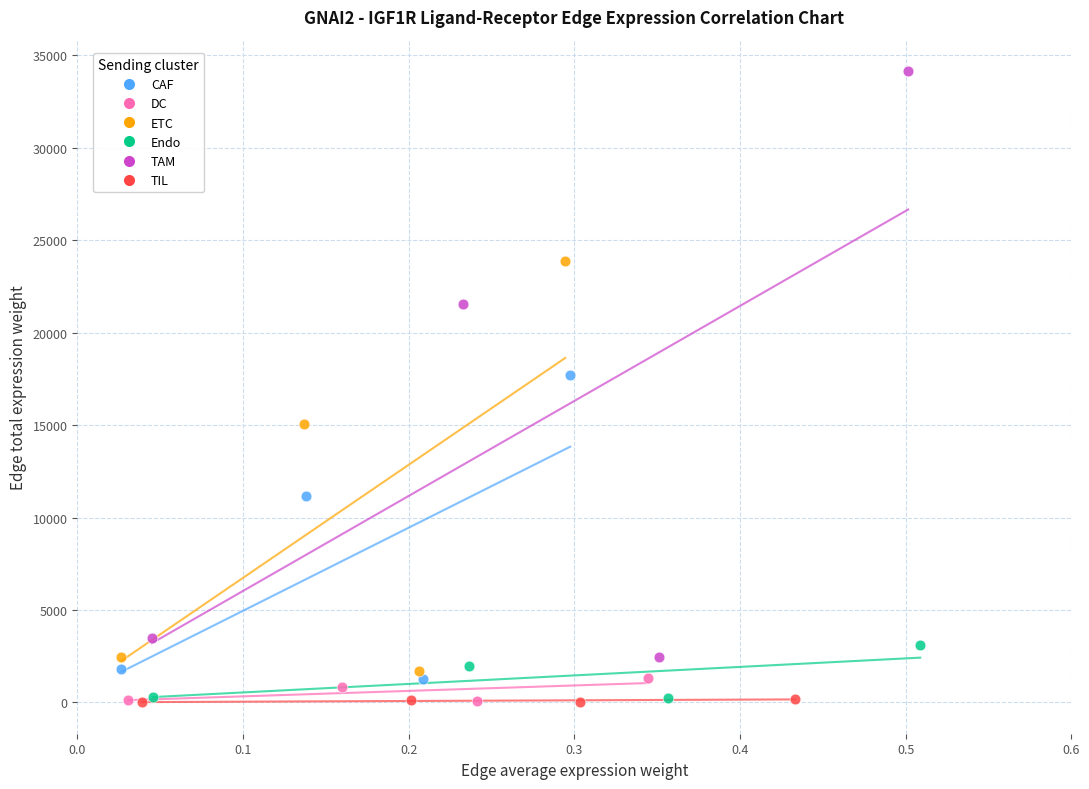

Which series reaches the maximum Y coordinate?

TAM